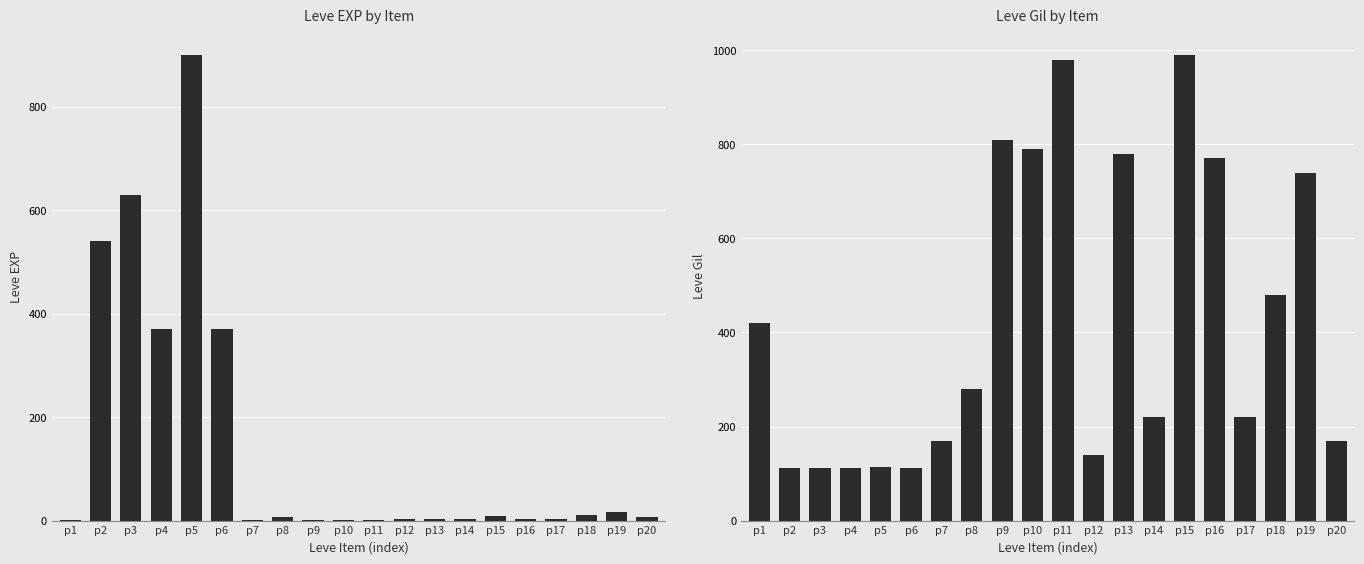

Is the value of Leve Gil at p16 greater than the value of Leve EXP at p4?

Yes